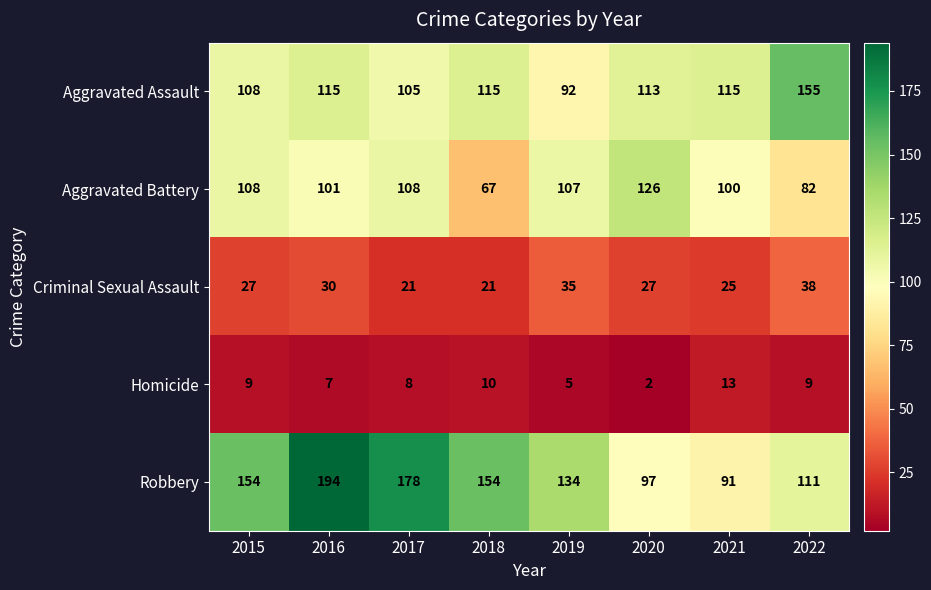

The value of Aggravated Battery at 2016 is 150. True or false?

False